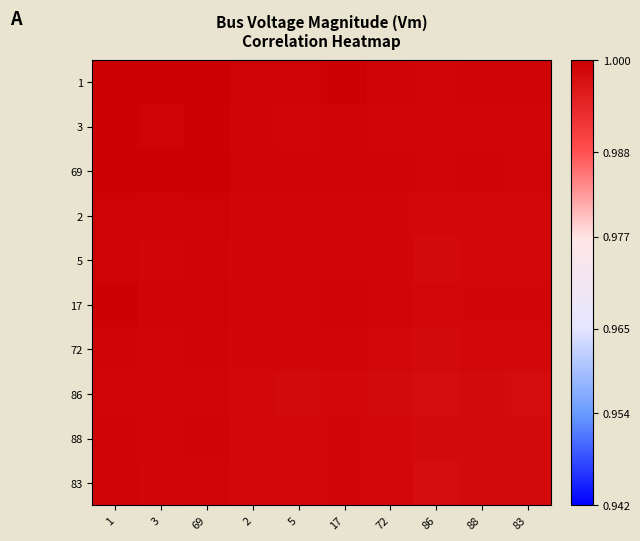

List the series in order of their peak value, lowest first.

86, 83, 88, 72, 5, 2, 17, 3, 69, 1